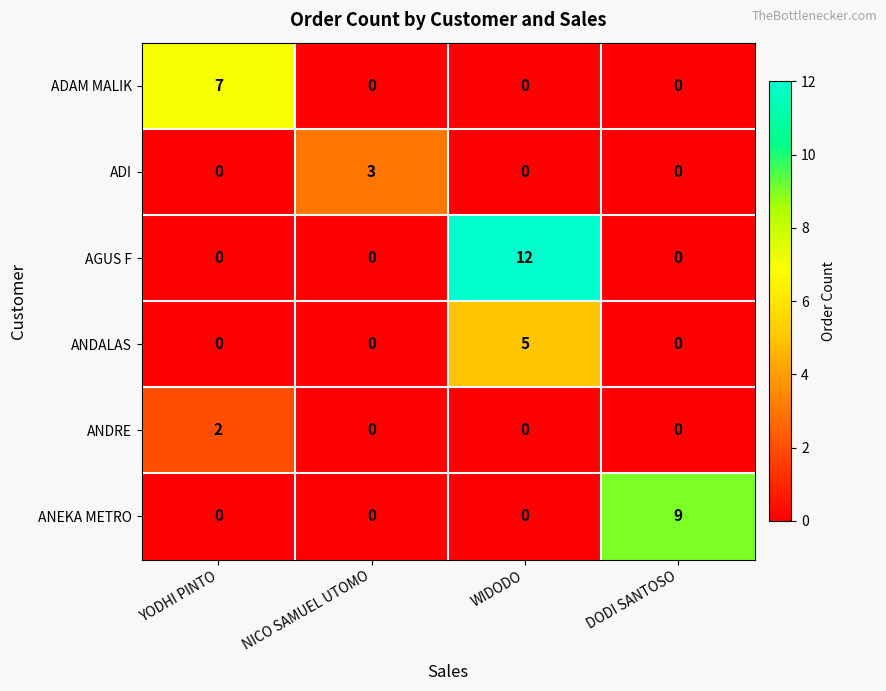

Reading left to right, transcribe all the data shown in this chart.

ADAM MALIK: 7	0	0	0
ADI: 0	3	0	0
AGUS F: 0	0	12	0
ANDALAS: 0	0	5	0
ANDRE: 2	0	0	0
ANEKA METRO: 0	0	0	9